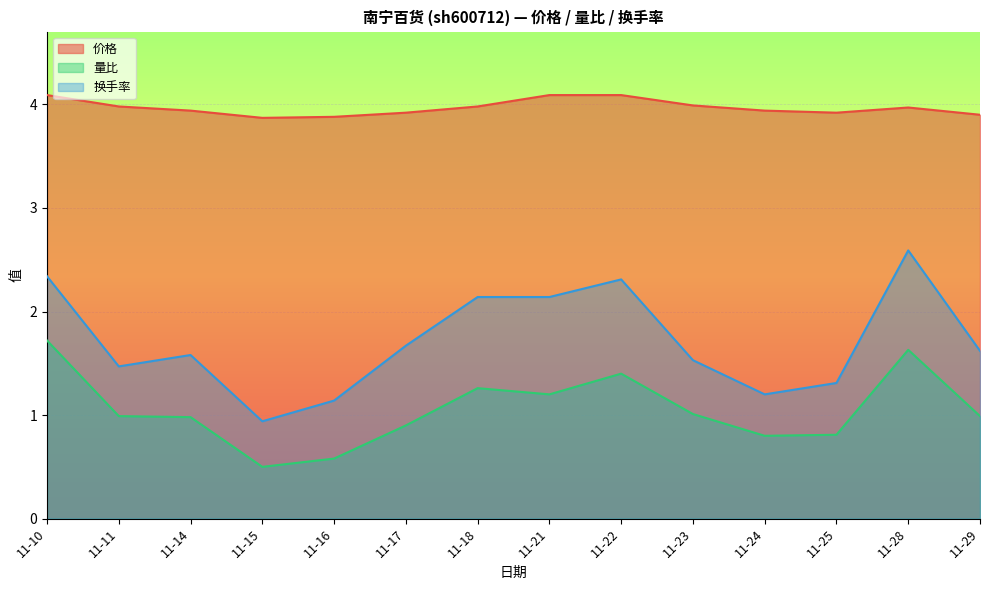

Is it true that 价格 equals 1.5 at 11-17?

False